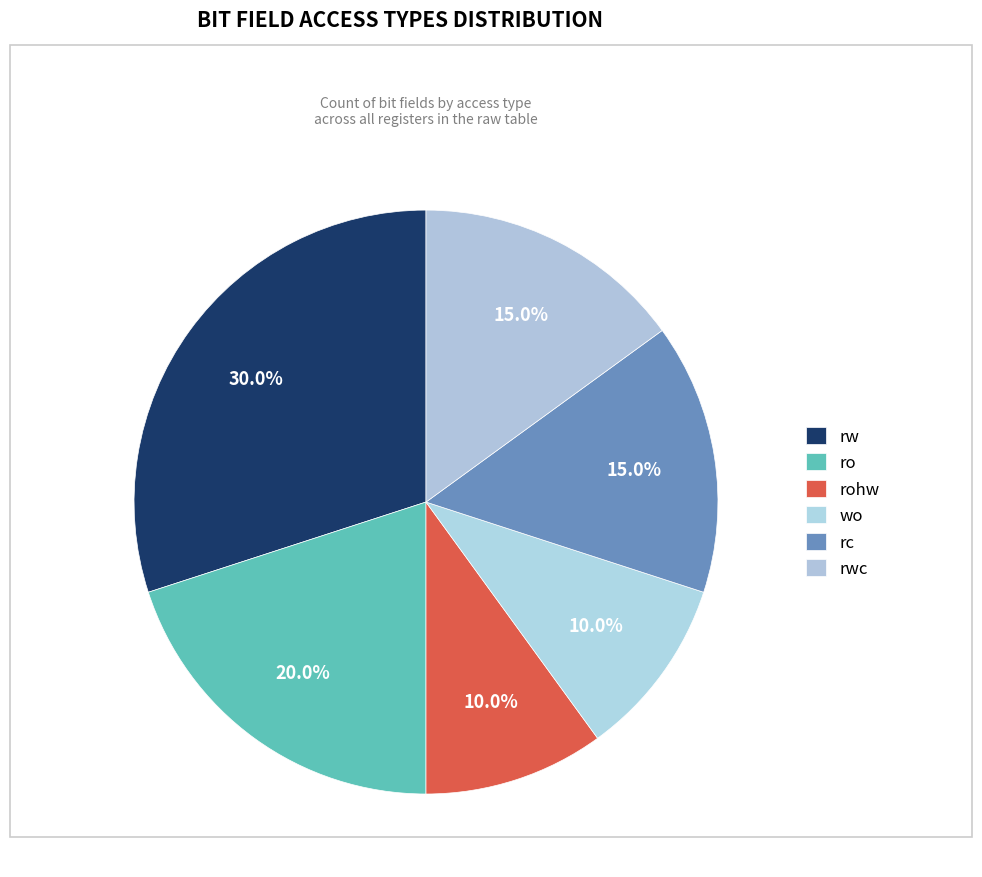

What is the smallest slice in the pie chart?

rohw